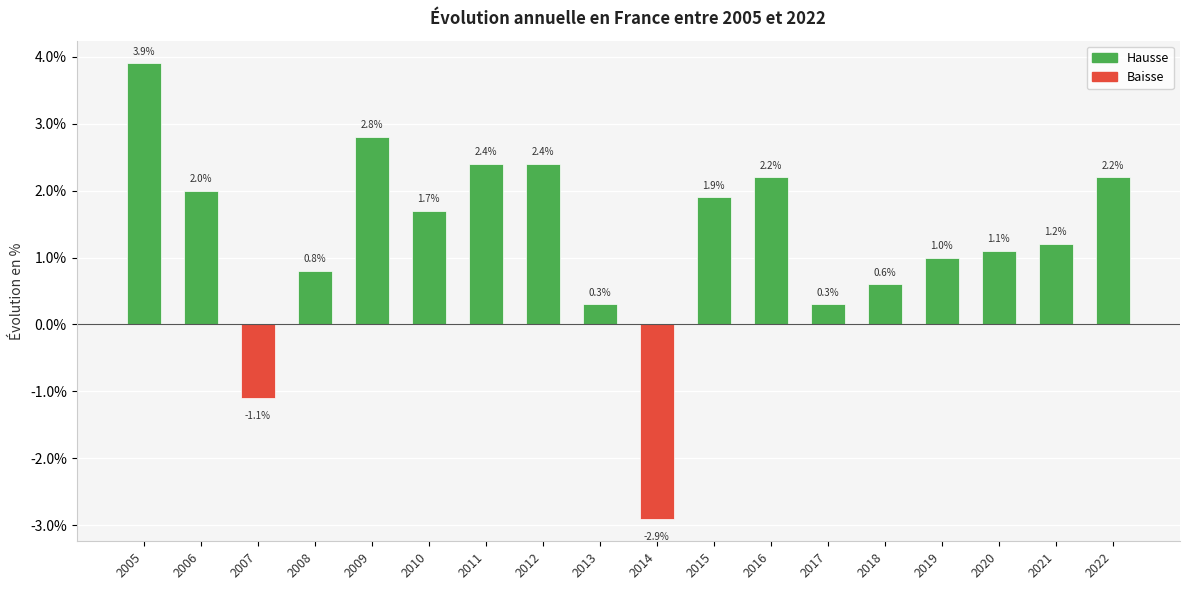

Which label corresponds to the smallest value in the chart?

2014